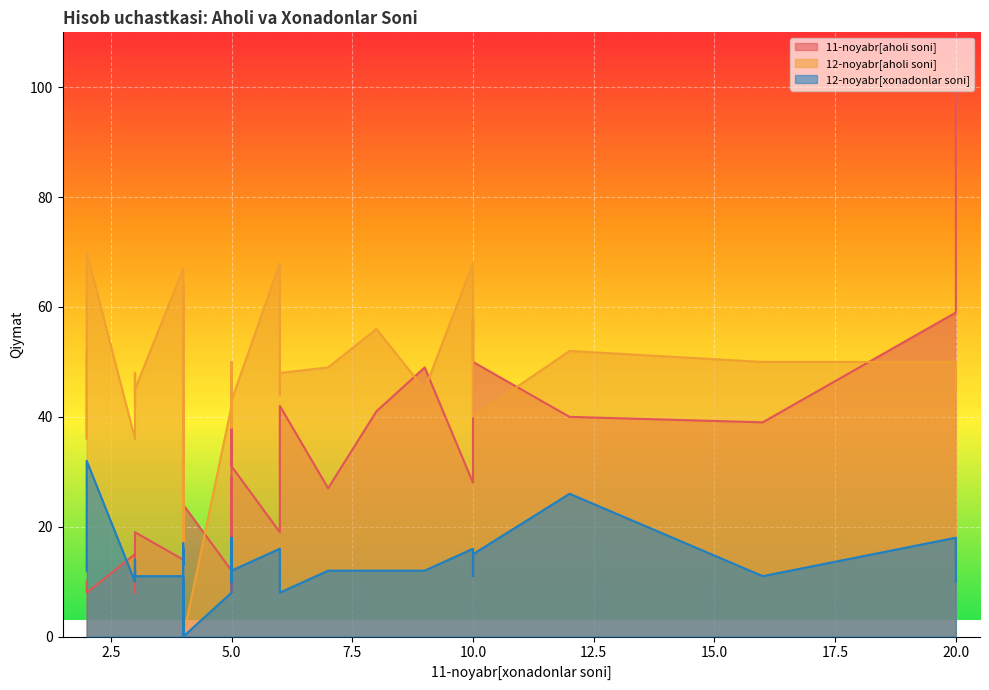

List the series in order of their peak value, lowest first.

12-noyabr[xonadonlar soni], 12-noyabr[aholi soni], 11-noyabr[aholi soni]